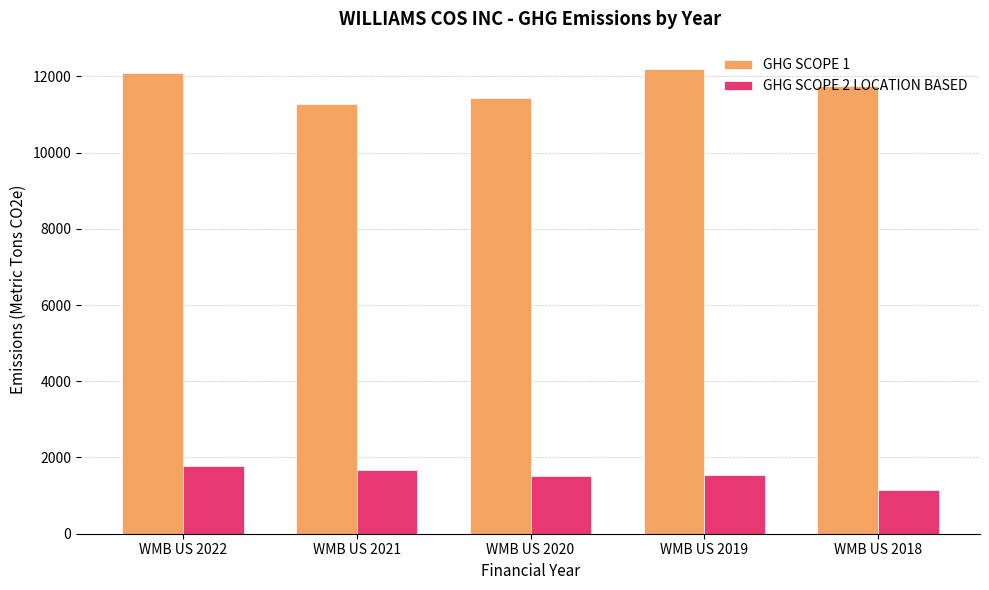

What is the difference between the GHG SCOPE 2 LOCATION BASED values at WMB US 2019 and WMB US 2018?

400.0